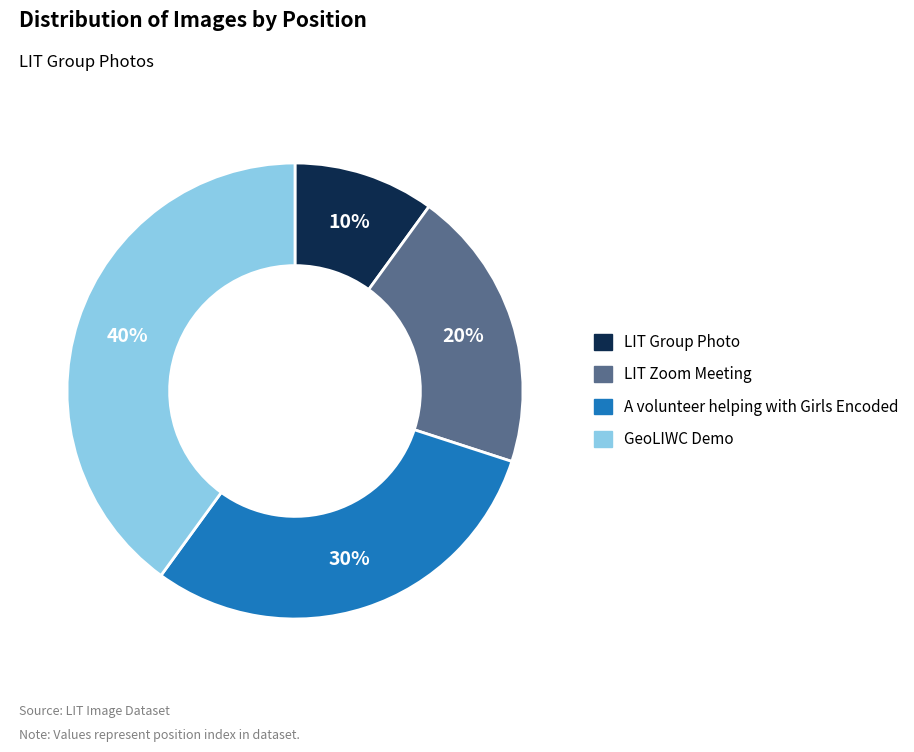

True or false: A volunteer helping with Girls Encoded accounts for 30% of the total.

True